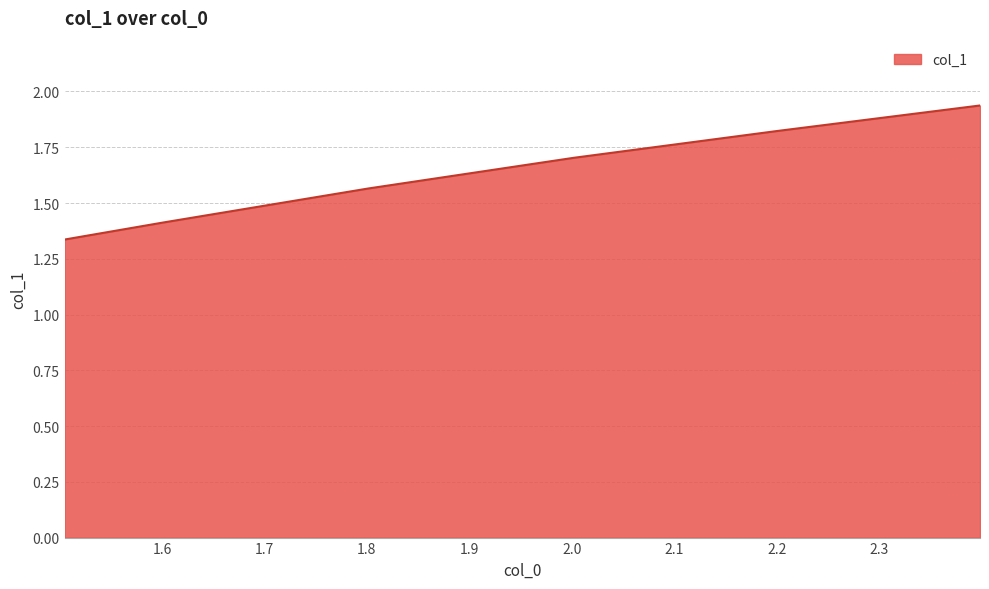

How many values are between 1 and 2?

6